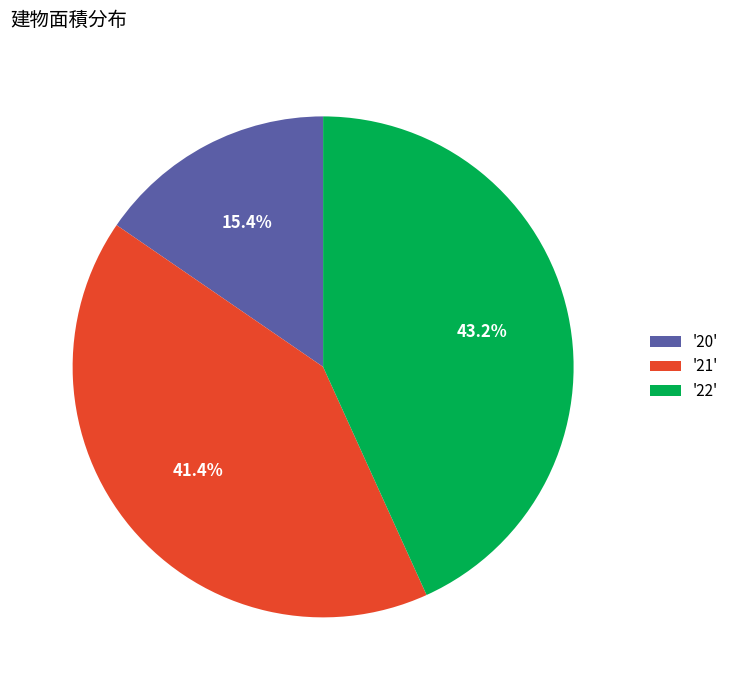

Combined, what portion of the pie is '21' and '20'?

56.8%